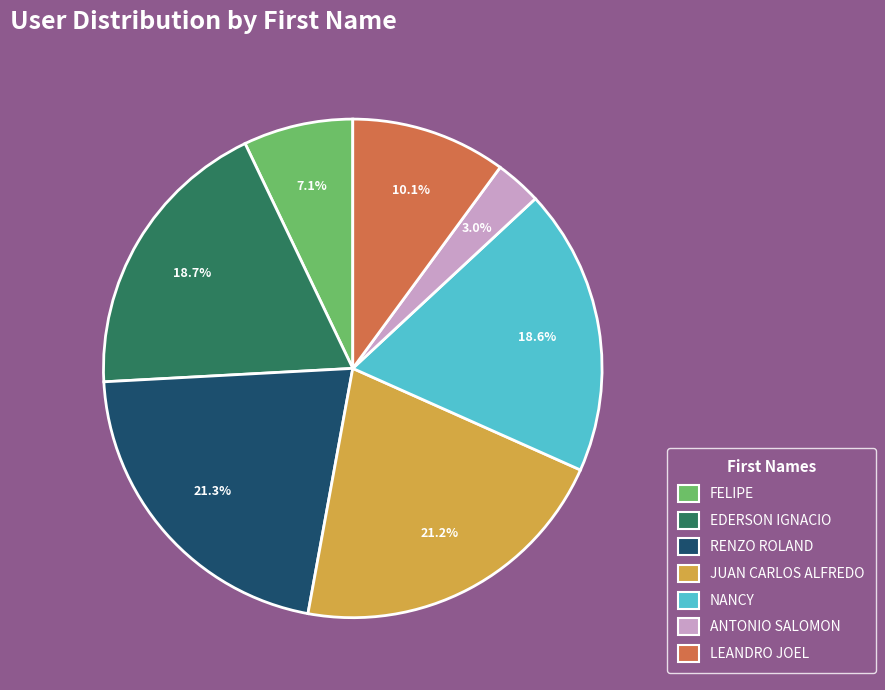

Do EDERSON IGNACIO and FELIPE together represent more than half of the pie?

No